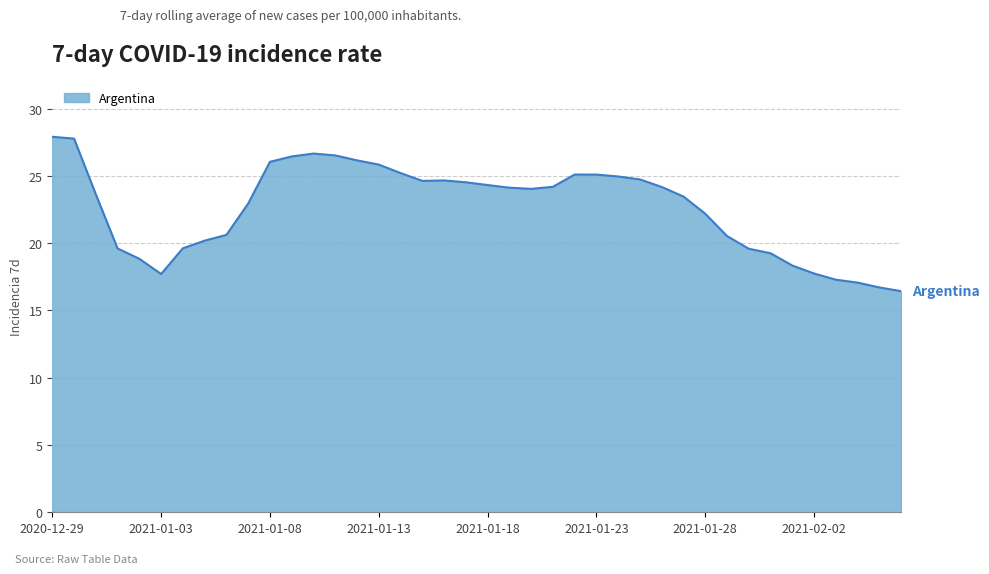

What is the maximum value shown in the chart?

27.9